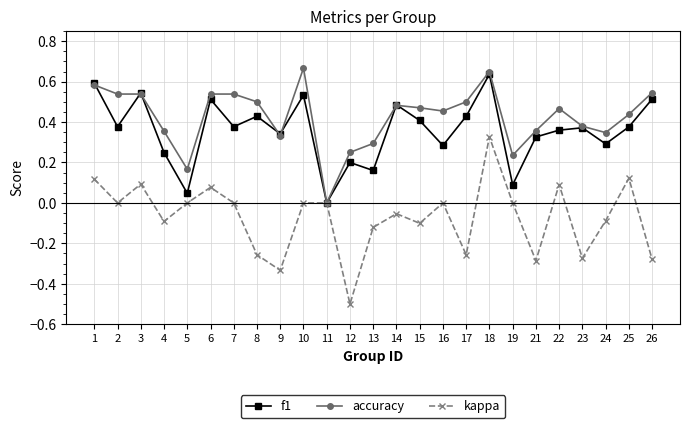

At which category does kappa reach its first local valley?

2